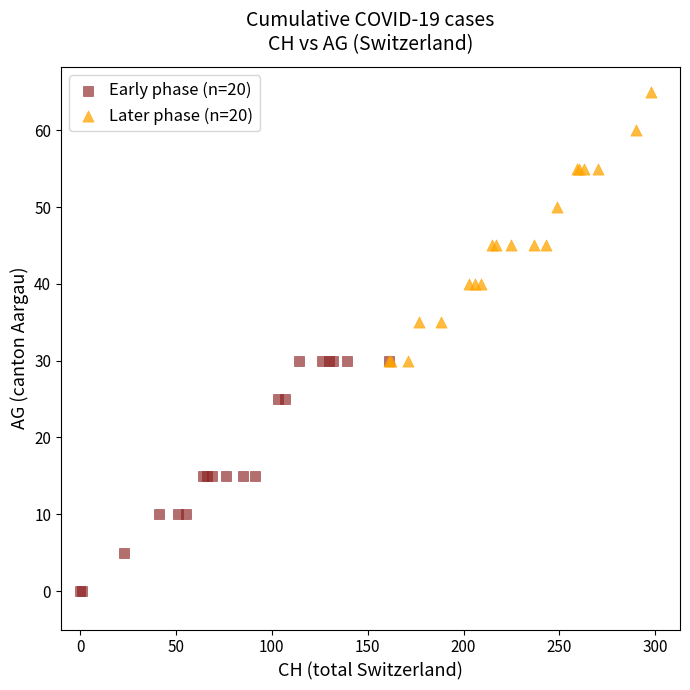

Which series contains the highest Y value?

Later phase (n=20)